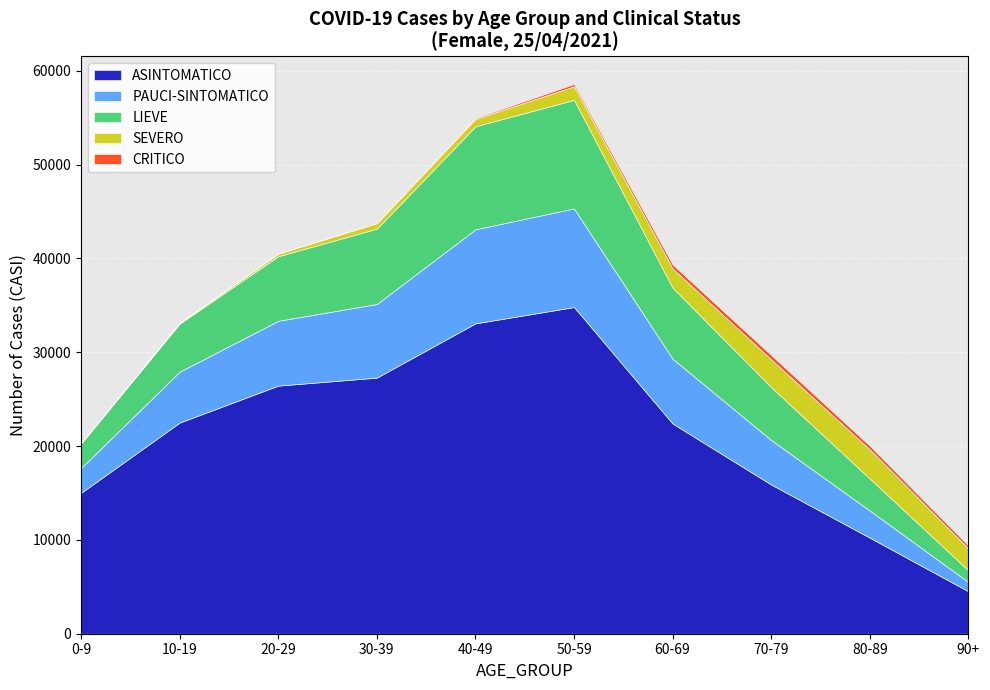

How many times do SEVERO and LIEVE cross each other?

1